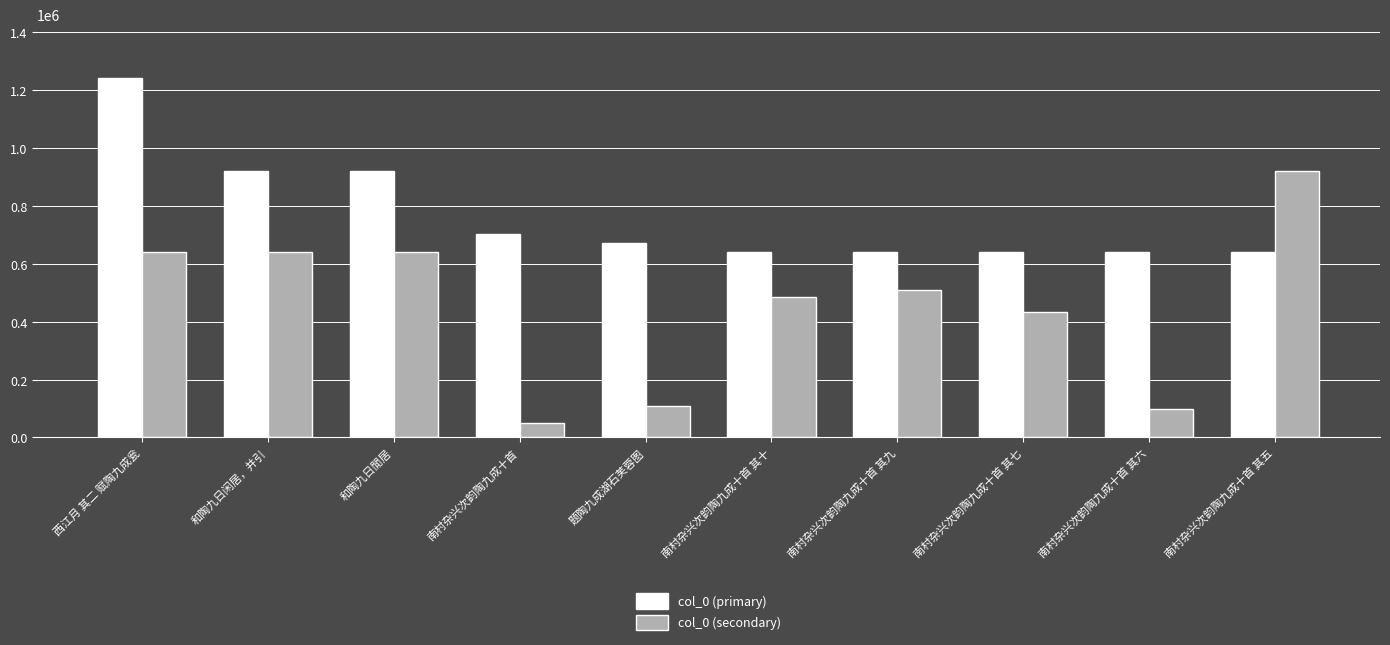

What position from the left is 南村杂兴次韵陶九成十首 其七?

8